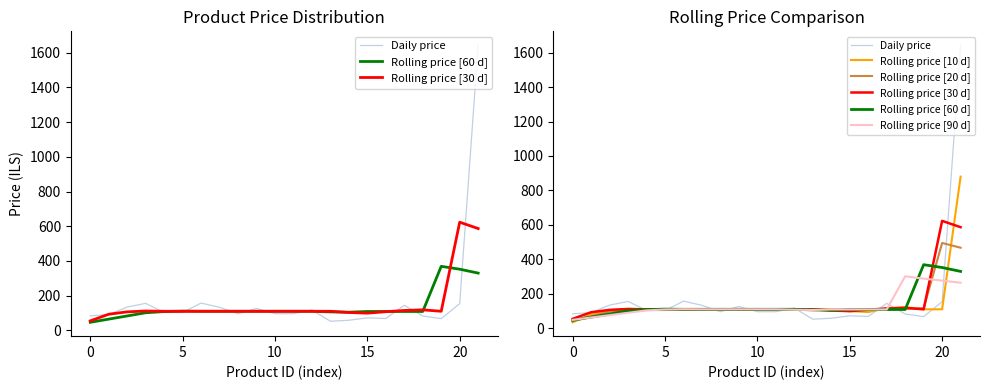

True or false: Rolling price [60 d] has a value of 155.8 at 15.

False